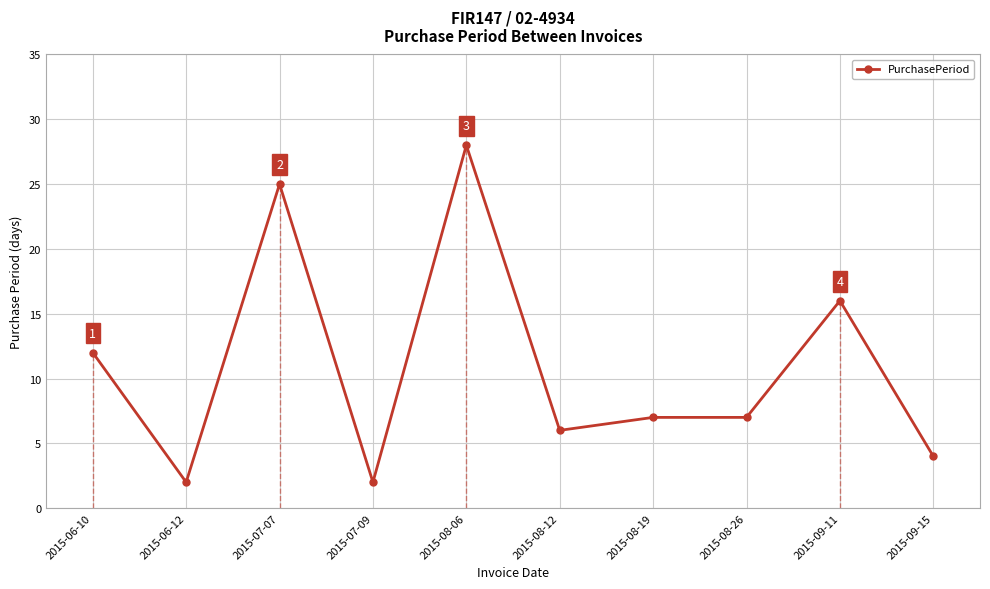

True or false: the data shows 1 at 2015-06-12.

False